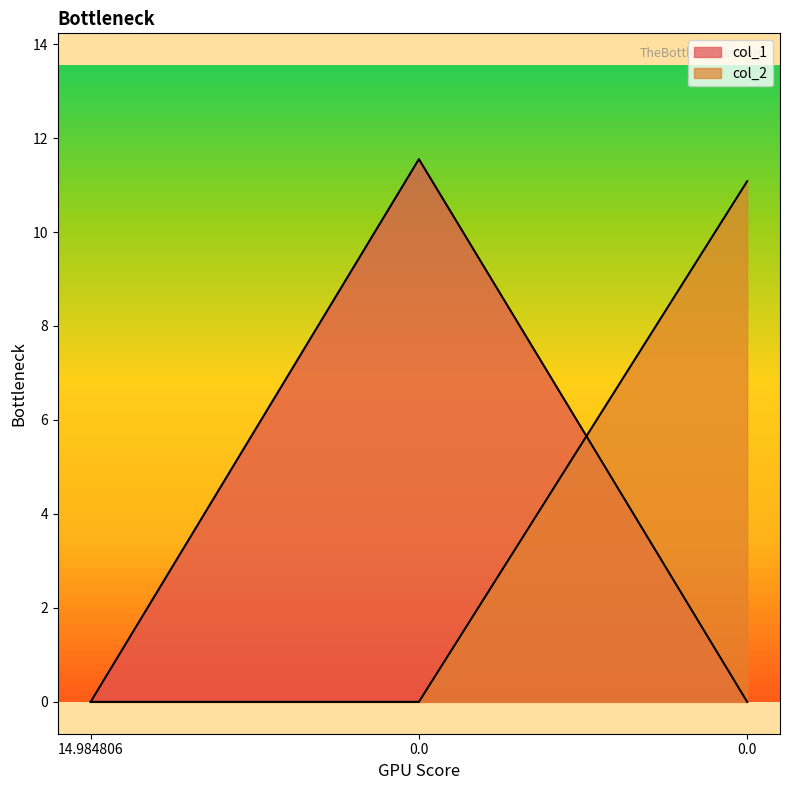

The col_1 series shows 11.6 at 0.0. True or false?

True